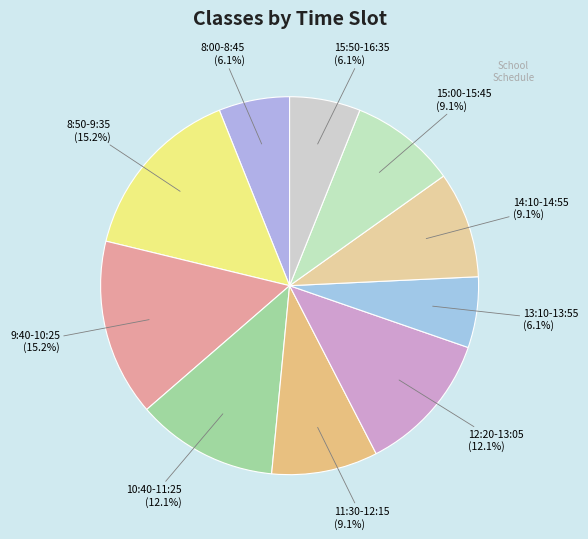

Is it true that 13:10-13:55 is 6% of the pie?

True